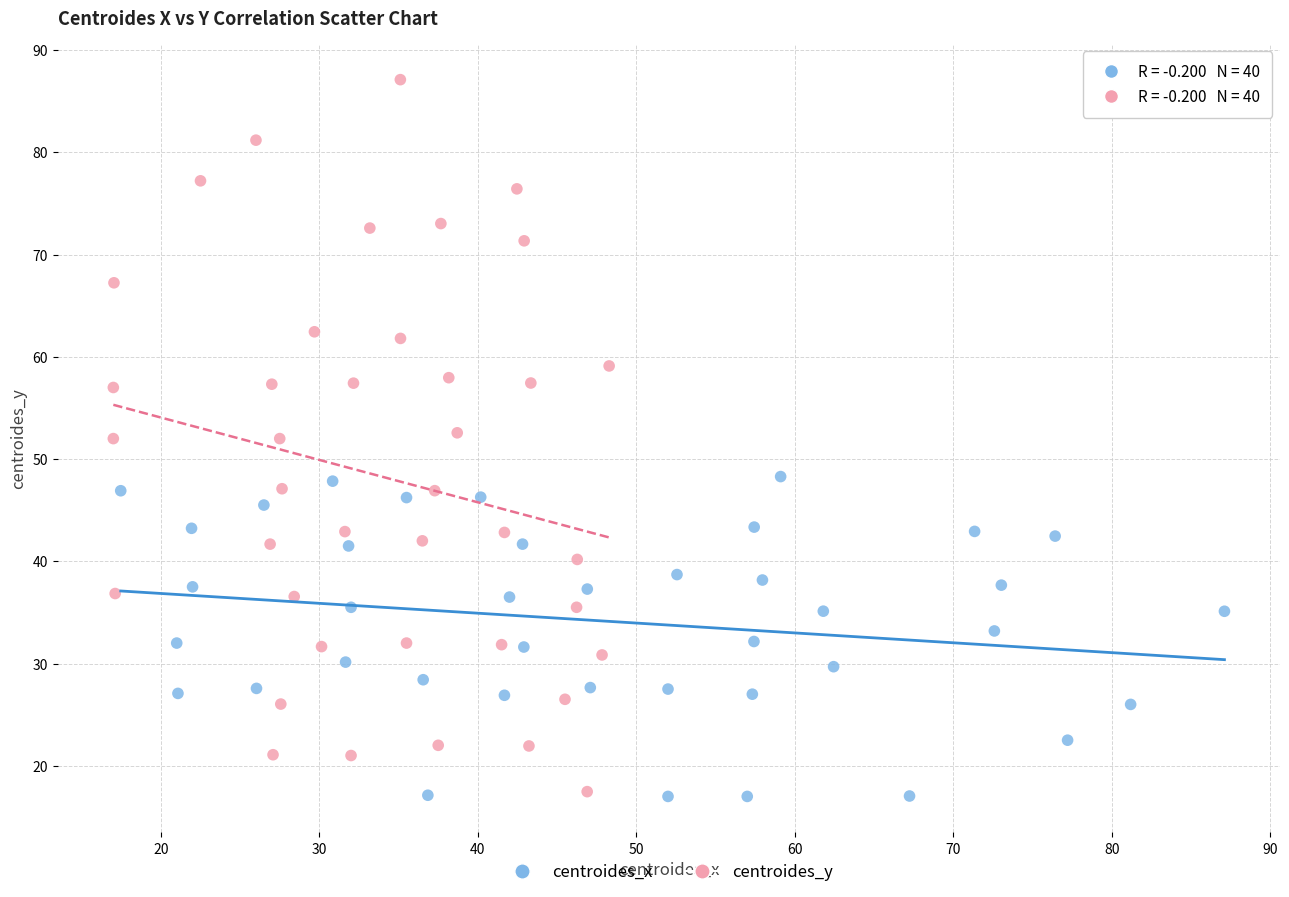

Which series contains the highest Y value?

centroides_y